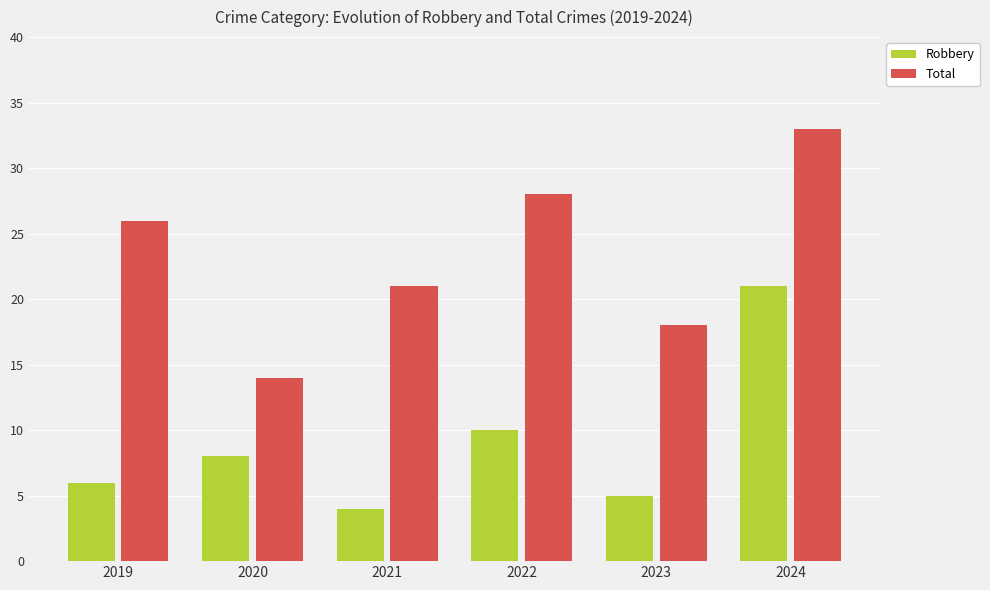

What is the sum of the Total values at 2024 and 2021?

54